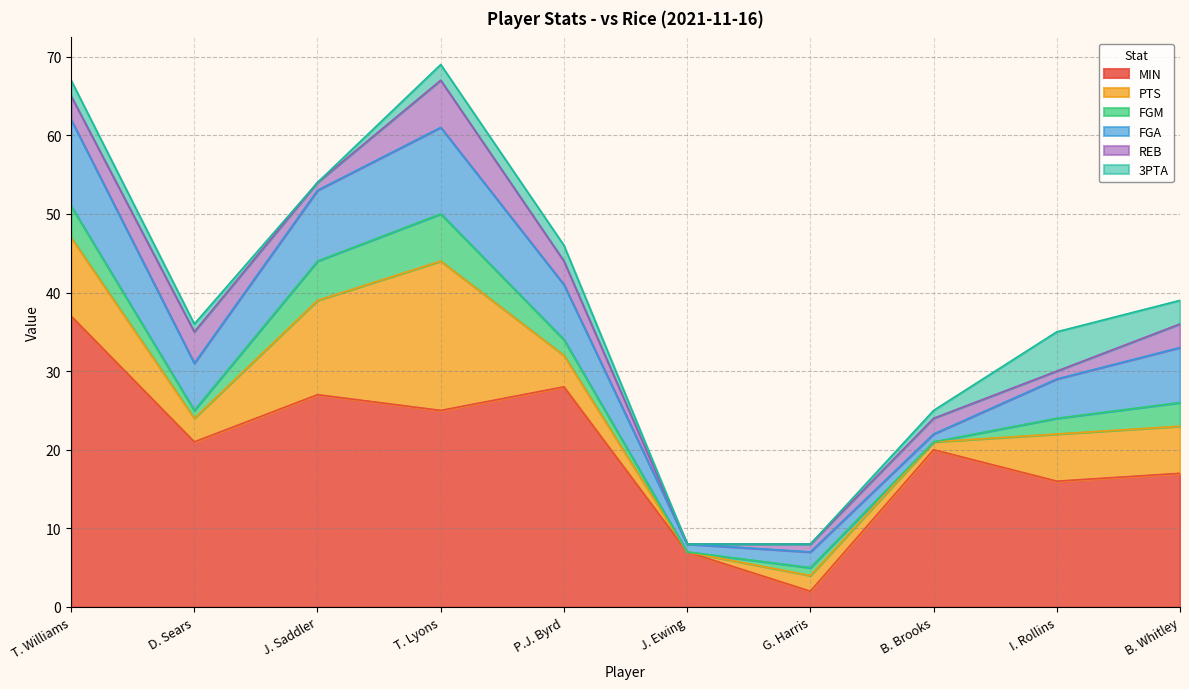

What is the average value of the FGM series?

2